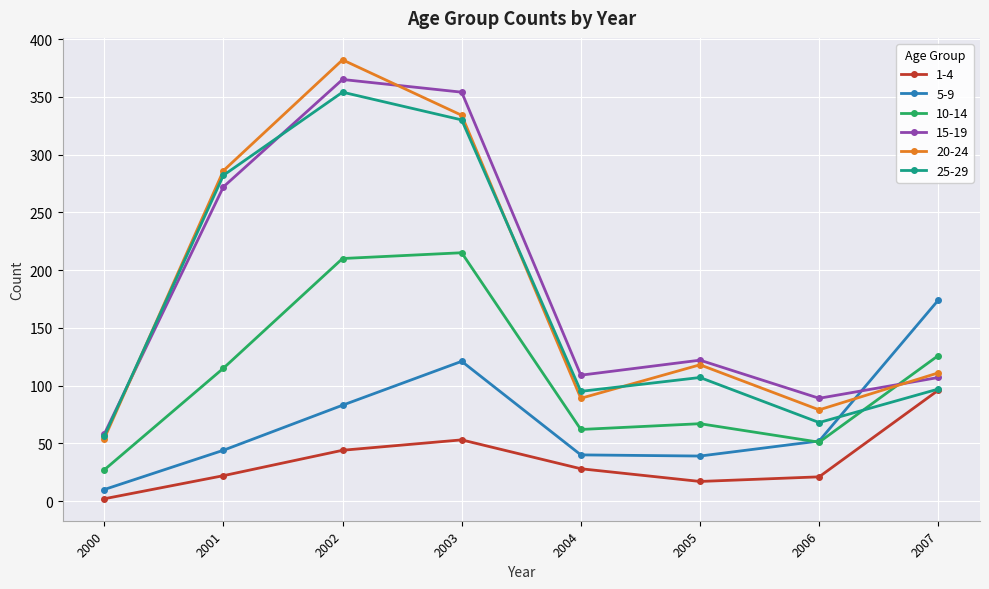

The 25-29 series shows 191 at 2005. True or false?

False